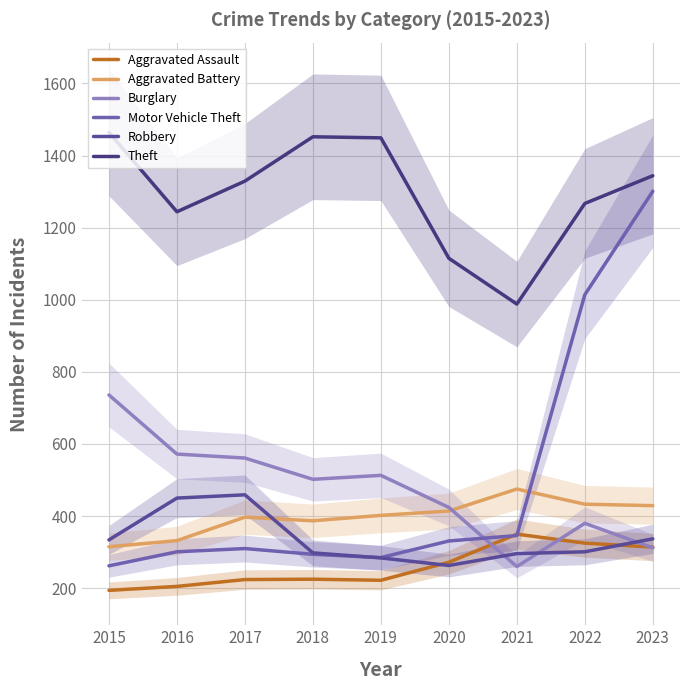

Count the number of data series in this chart.

6